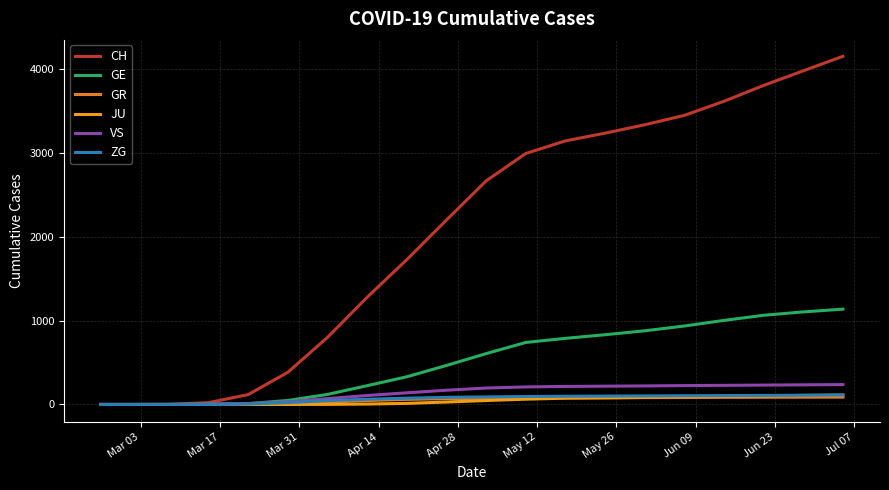

What is the value of the CH point at the 11th from the left?

2664